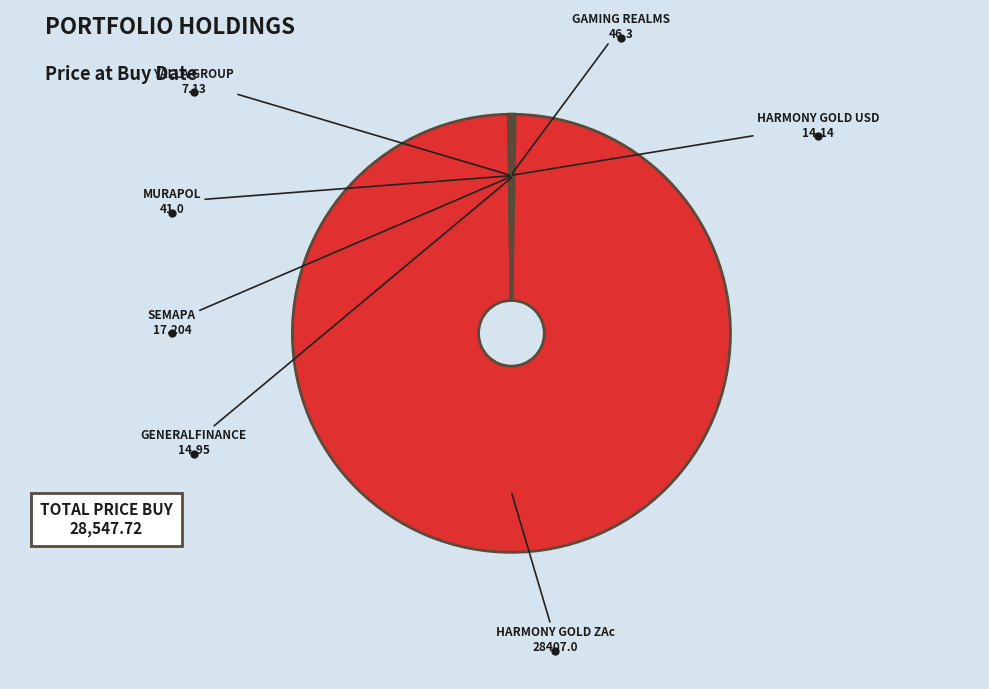

How many slices are in this pie chart?

7